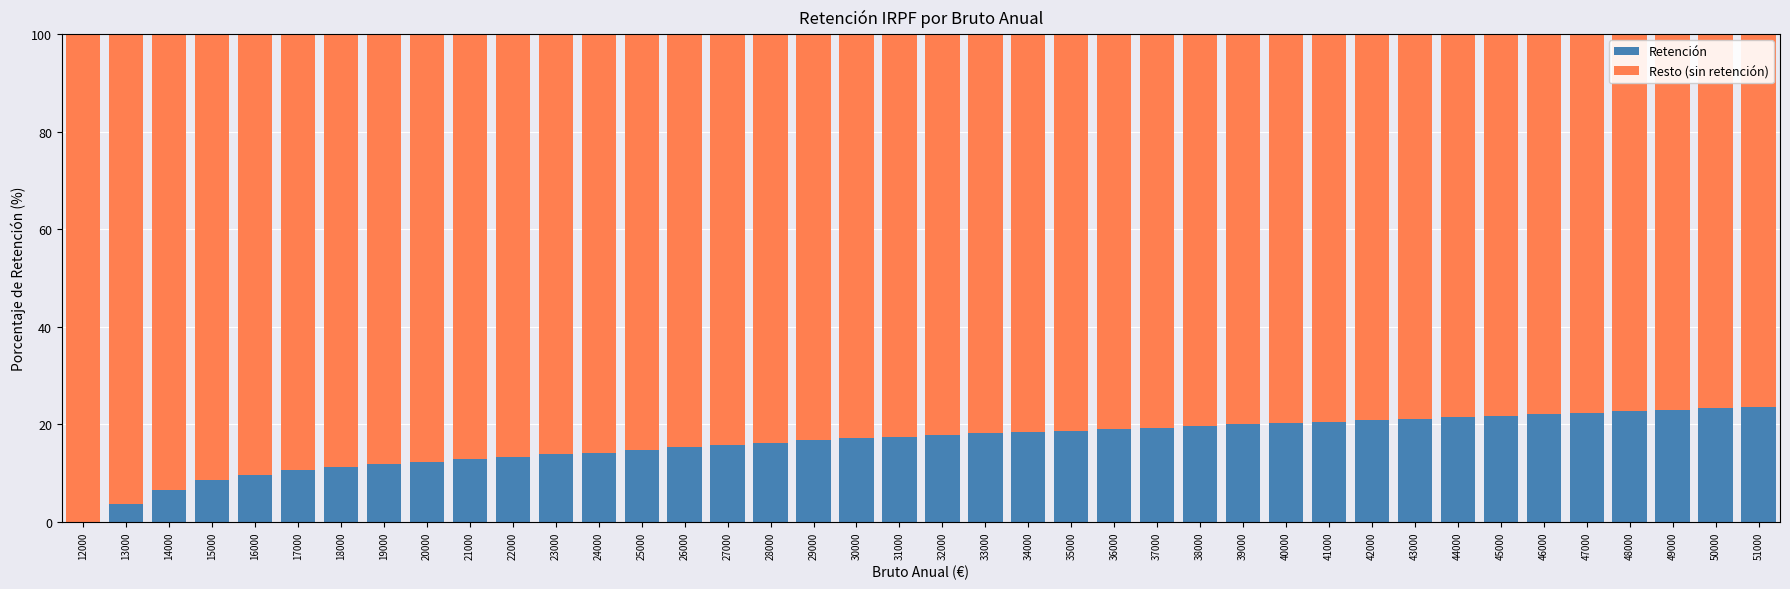

How many data points does each series have?

40